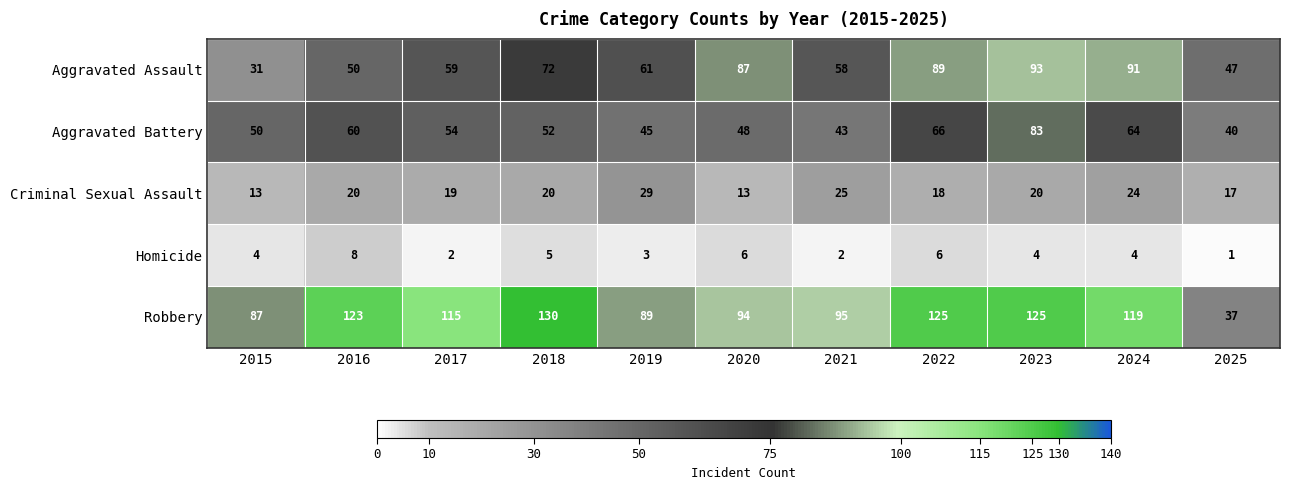

Is it true that Aggravated Battery equals 27 at 2025?

False